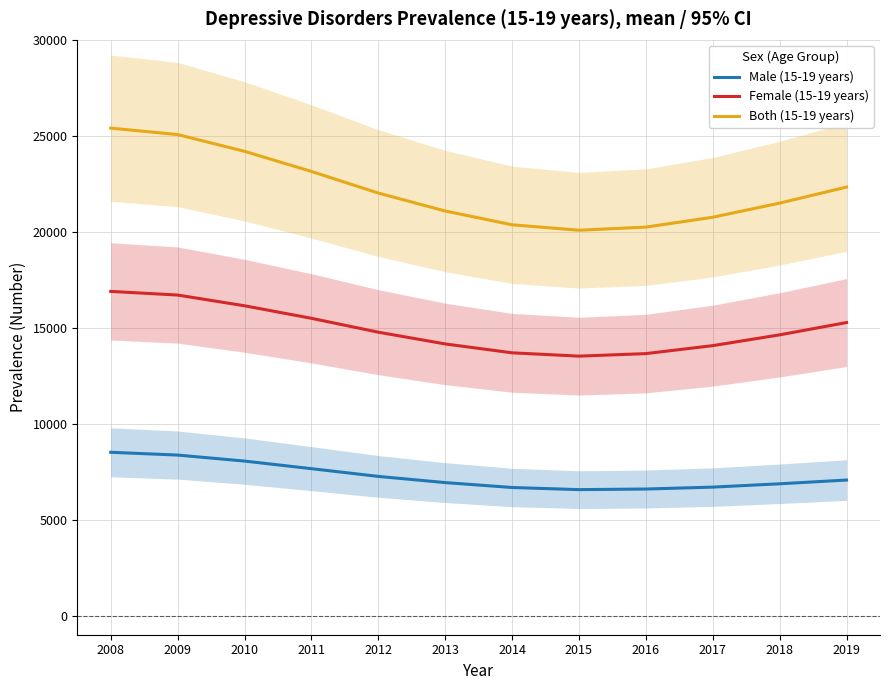

In Both (15-19 years), how many points are lower than both neighbors (excluding endpoints)?

1